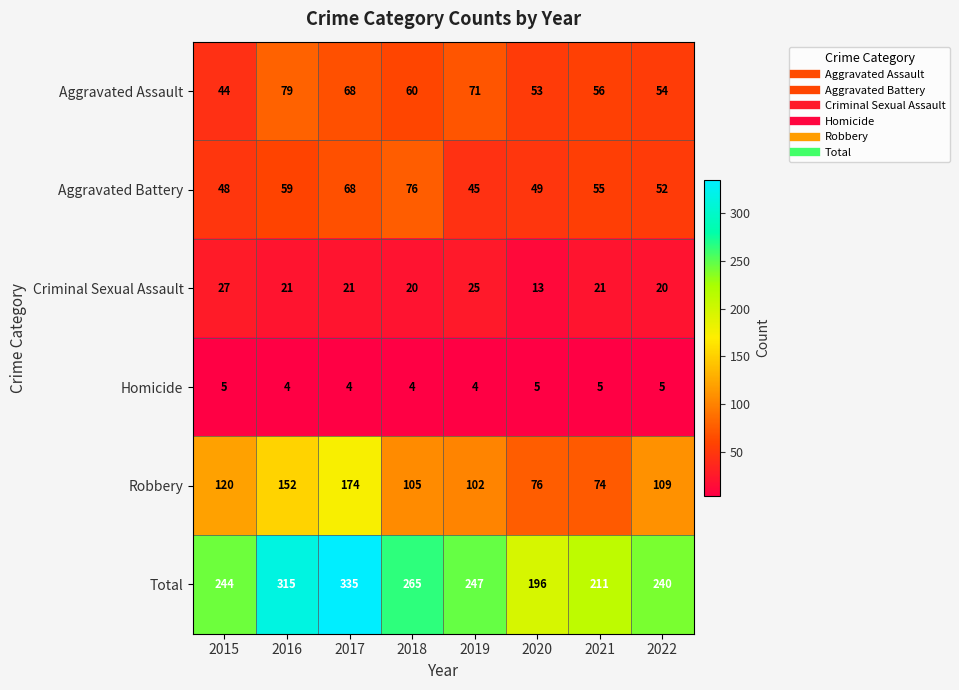

Which series has the largest total across all categories?

Total